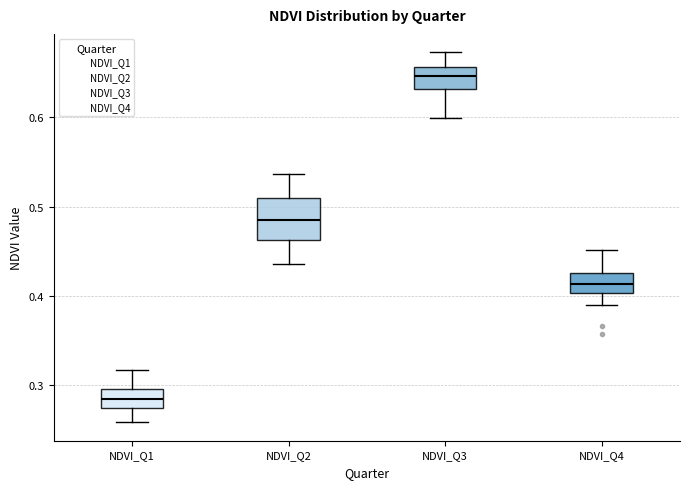

Where does the median line of the box for NDVI_Q2 sit on the y-axis? The values are not printed on the chart, so give them approximately, as read against the axis.

0.49